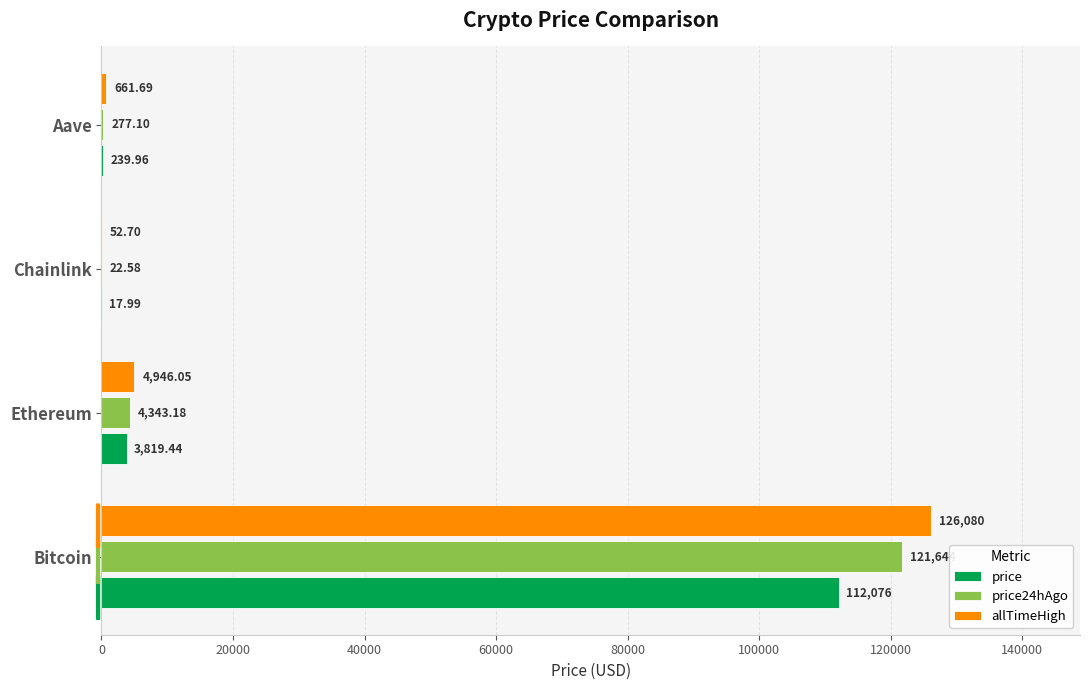

Between Bitcoin and Ethereum, which series saw the biggest shift?

allTimeHigh